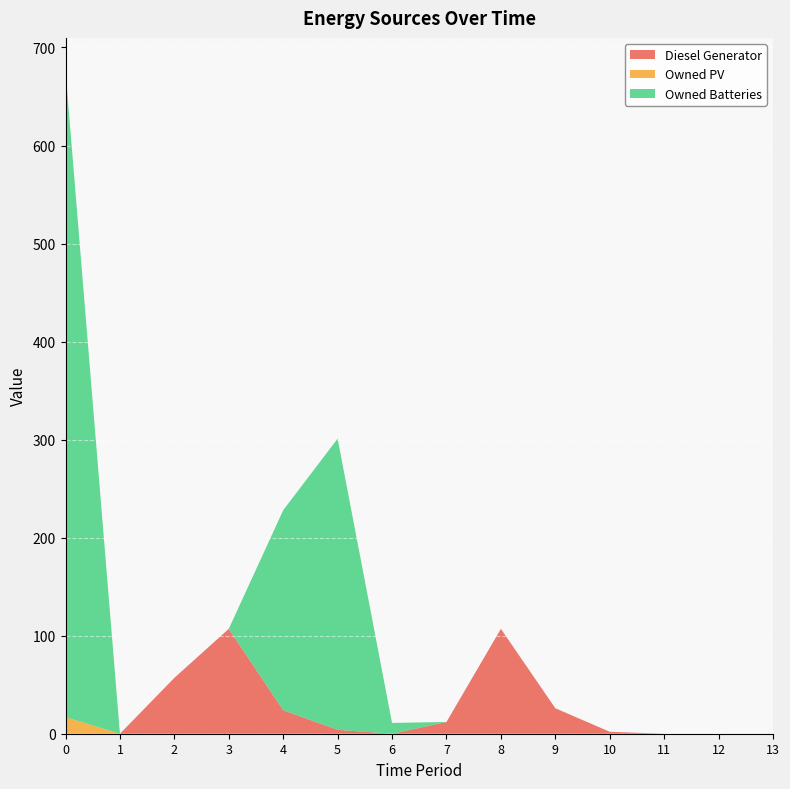

Reading left to right, list all the values displayed in this chart.

Diesel Generator: 0	0	57	107	24	4	0	12	107	26	2	0	0	0
Owned PV: 17	0	0	0	0	0	0	0	0	0	0	0	0	0
Owned Batteries: 659	0	0	0	204	297	11	0	0	0	0	0	0	0